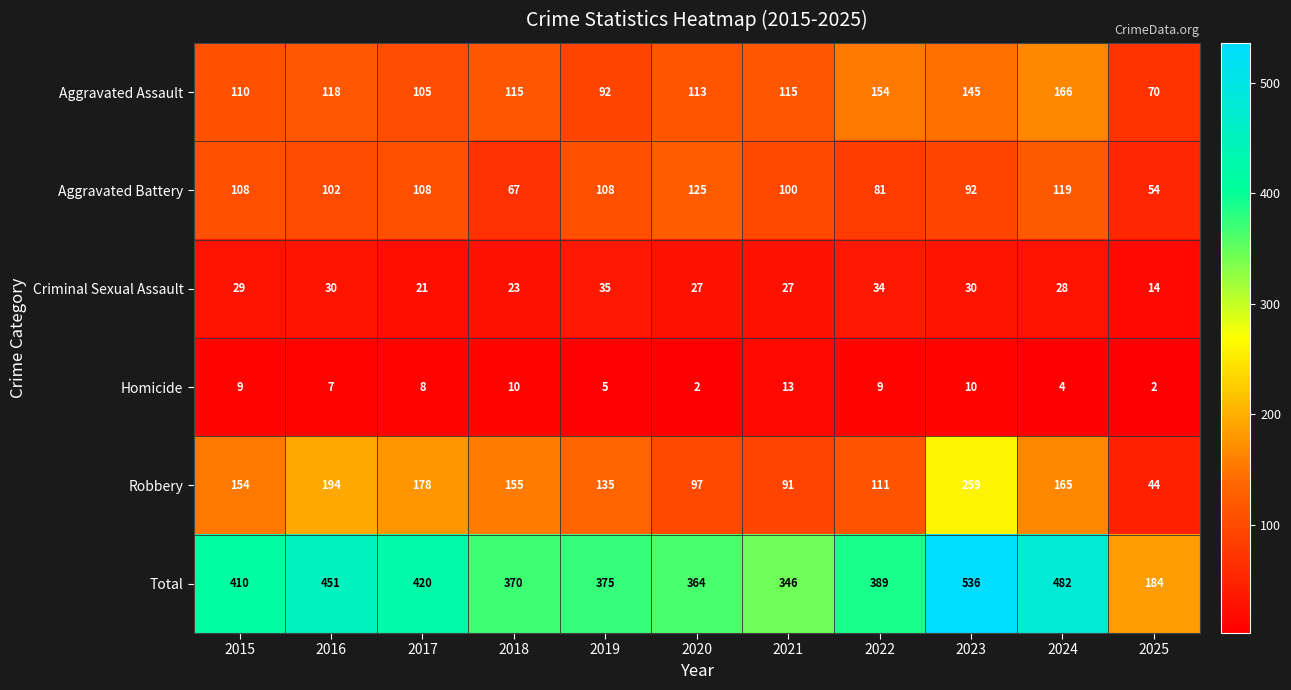

How many categories are shown in the chart?

11